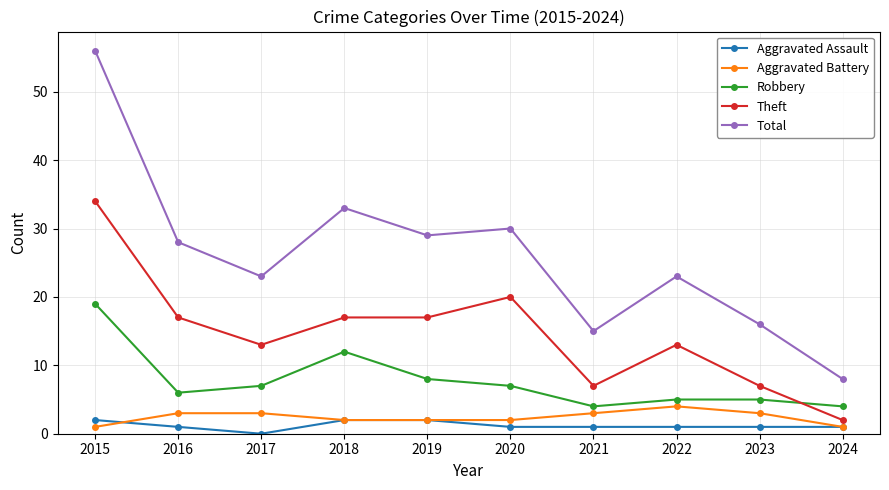

True or false: Aggravated Battery has a value of 2 at 2019.

True